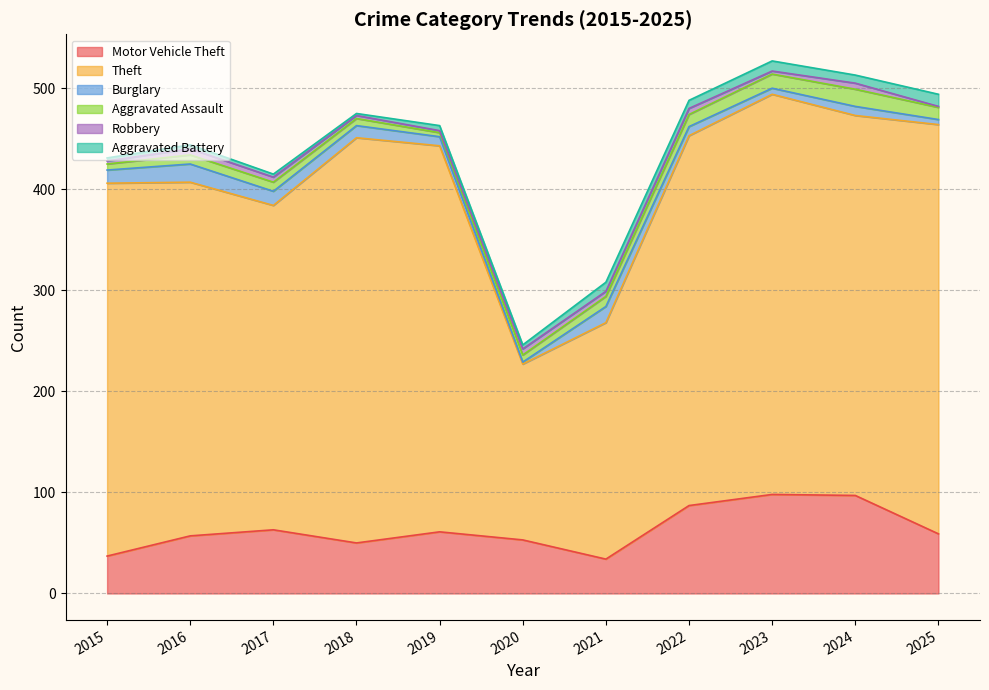

The Motor Vehicle Theft series shows 27 at 2020. True or false?

False